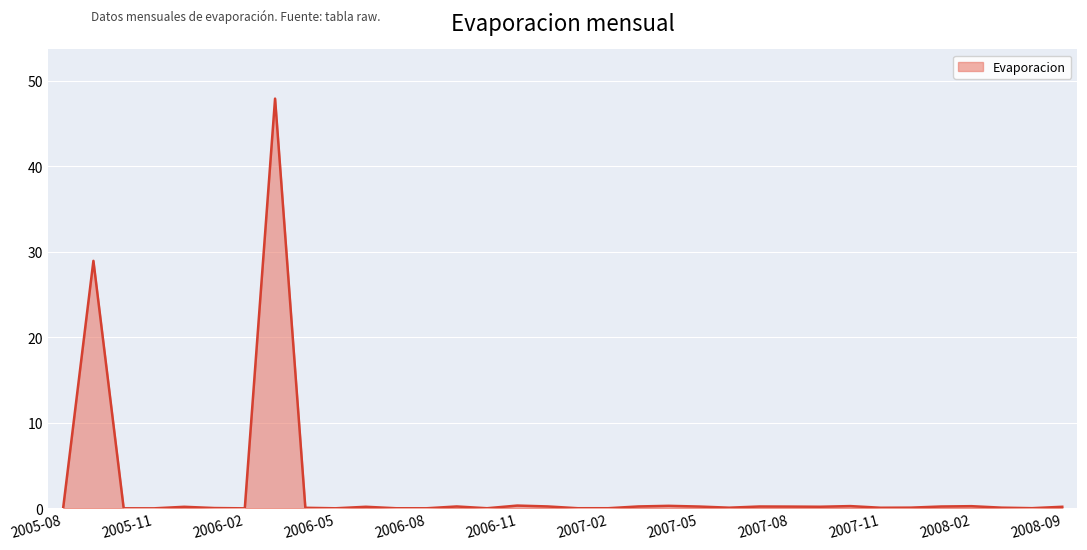

How many interior local peaks (higher than both neighbors) does the data have?

10